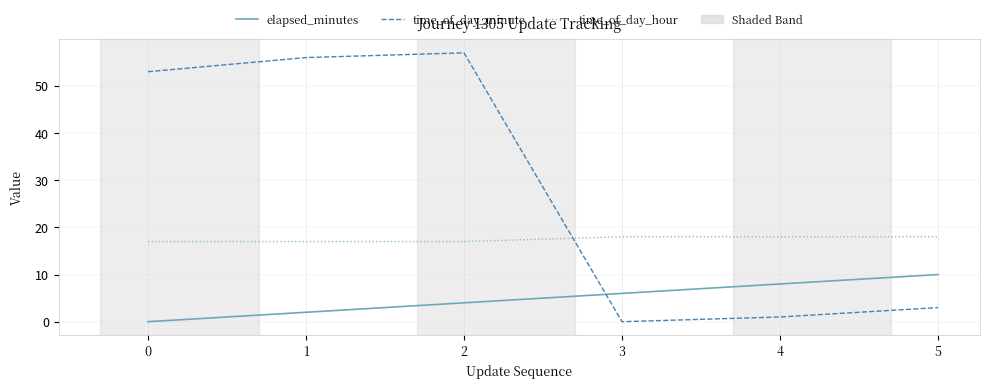

The time_of_day_minute series shows 56 at 1. True or false?

True